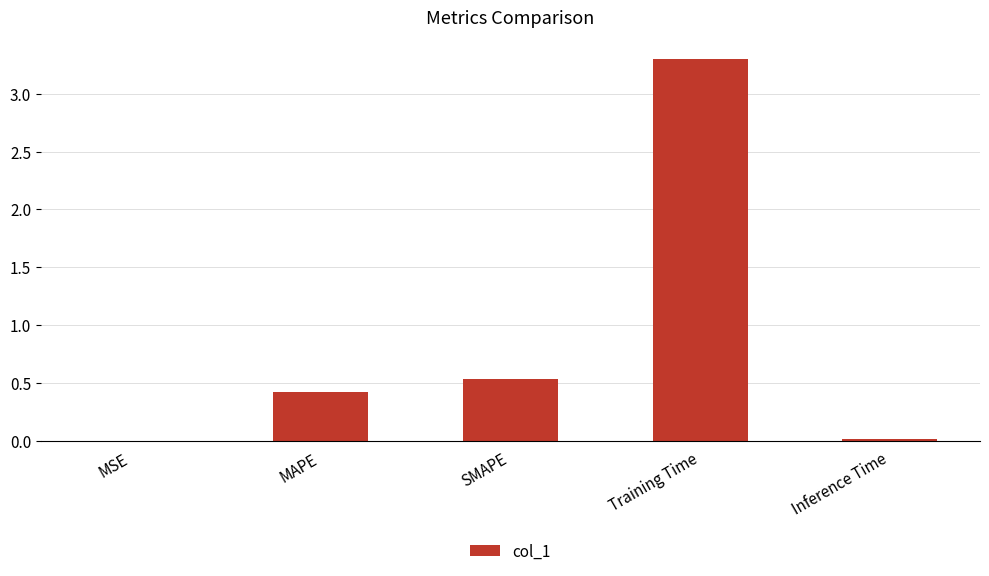

What is the change in value from SMAPE to Inference Time?

-0.5